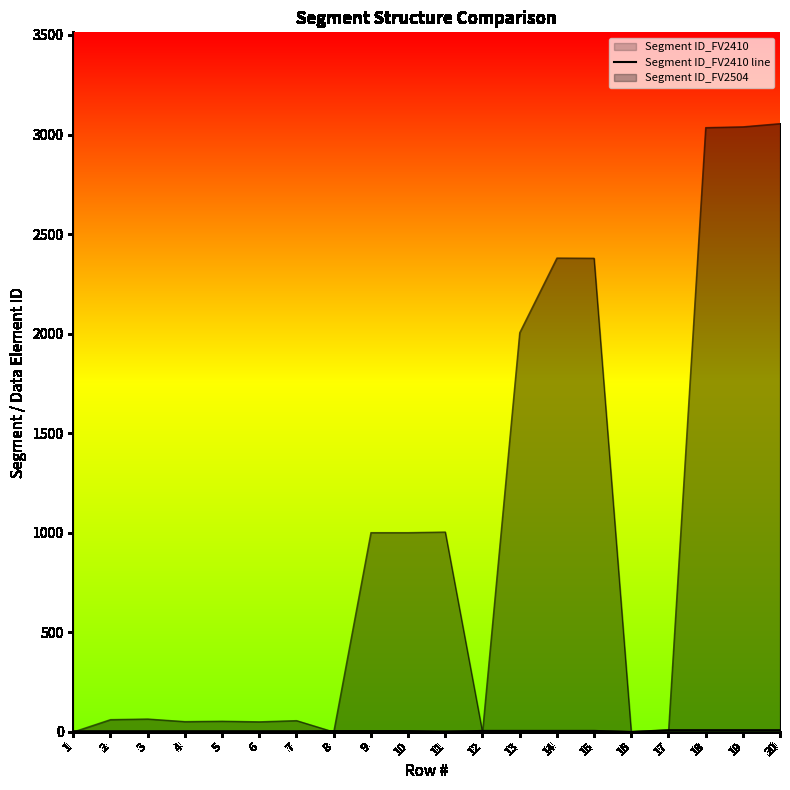

How many lines are shown in the chart?

3